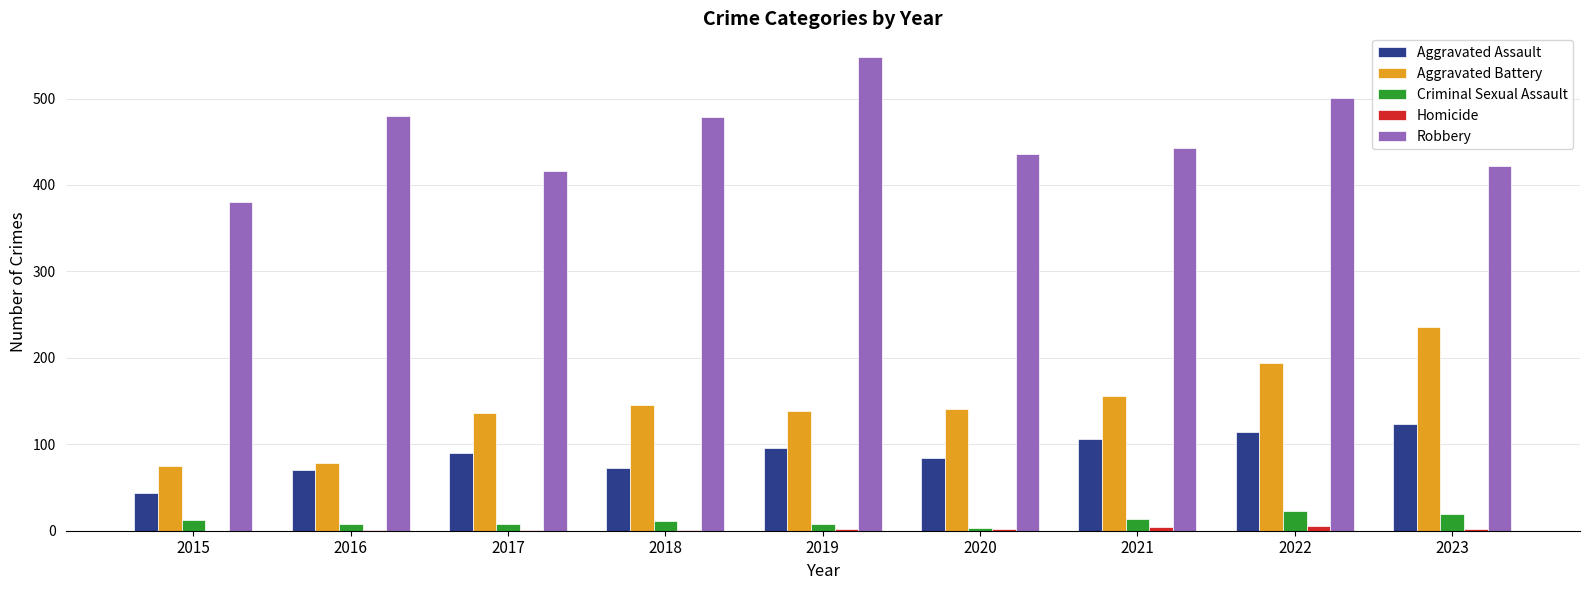

Which category has the highest value in the Robbery series?

2019